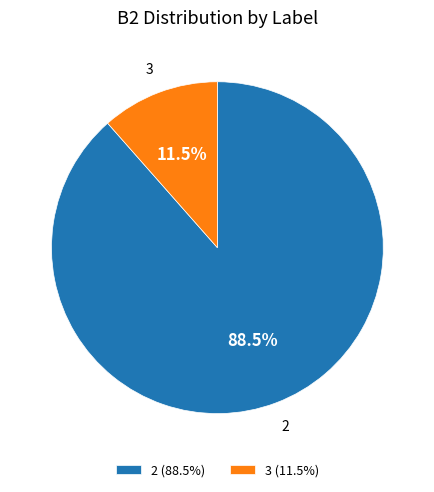

Does 2 (88.5%) represent more than half of the total?

Yes